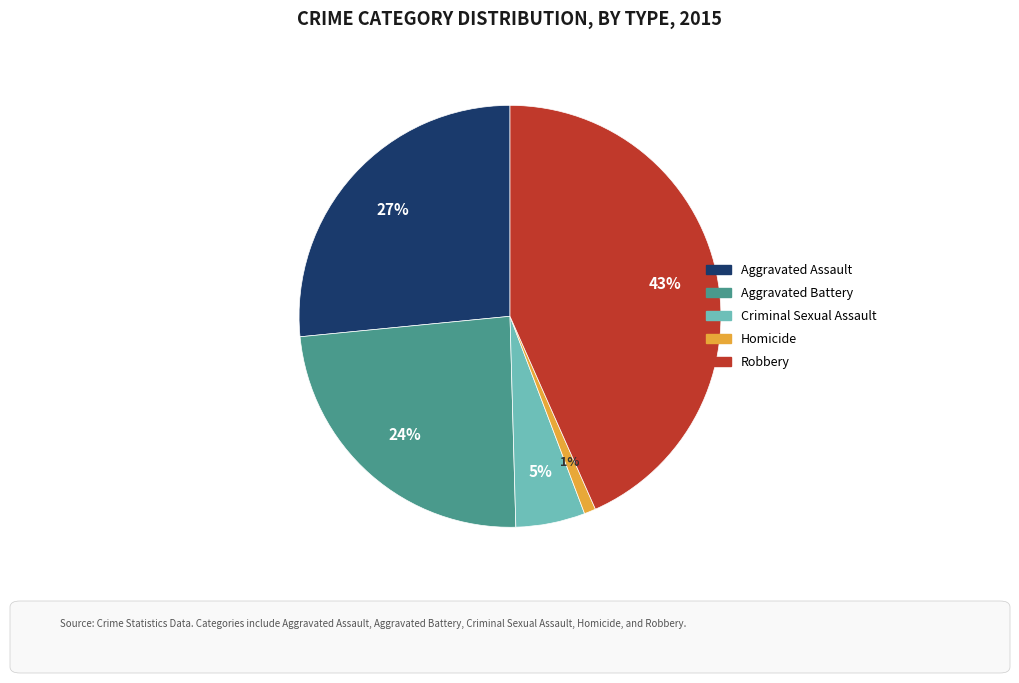

Do Aggravated Assault and Aggravated Battery together represent more than half of the pie?

Yes